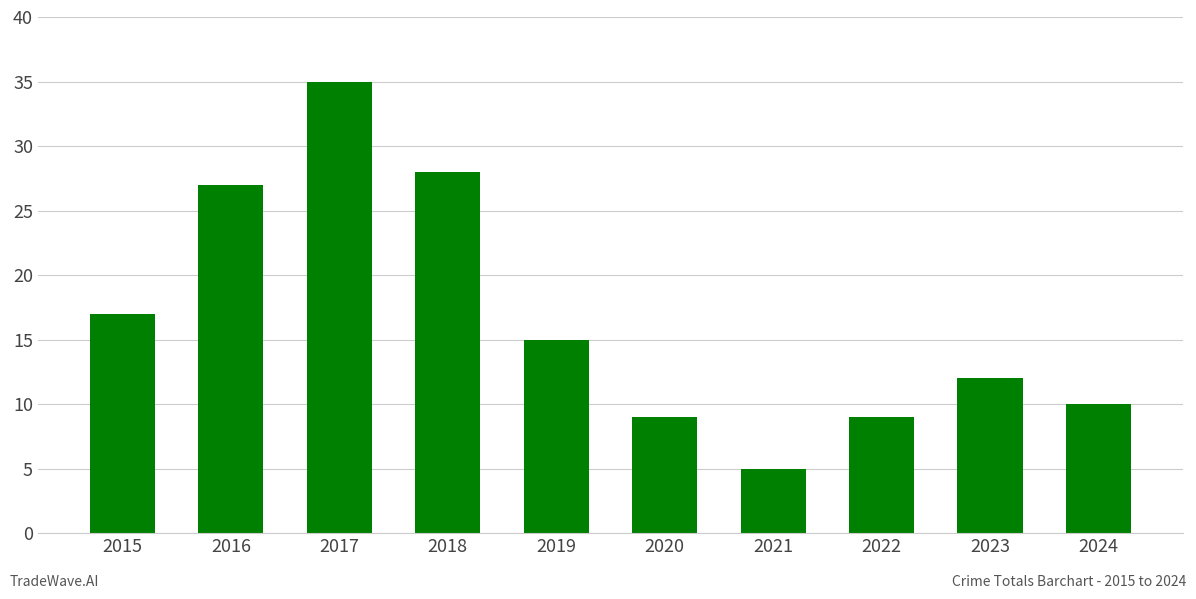

Read the value at 2023, to the nearest 5.

10